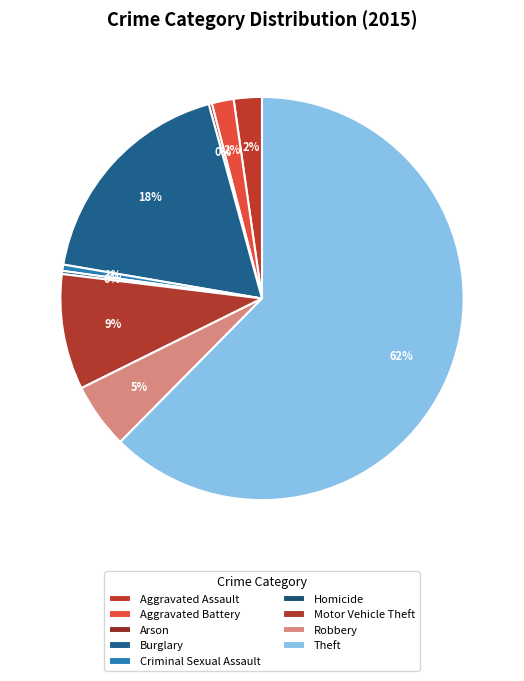

Is there any slice that represents more than half of the pie?

Yes